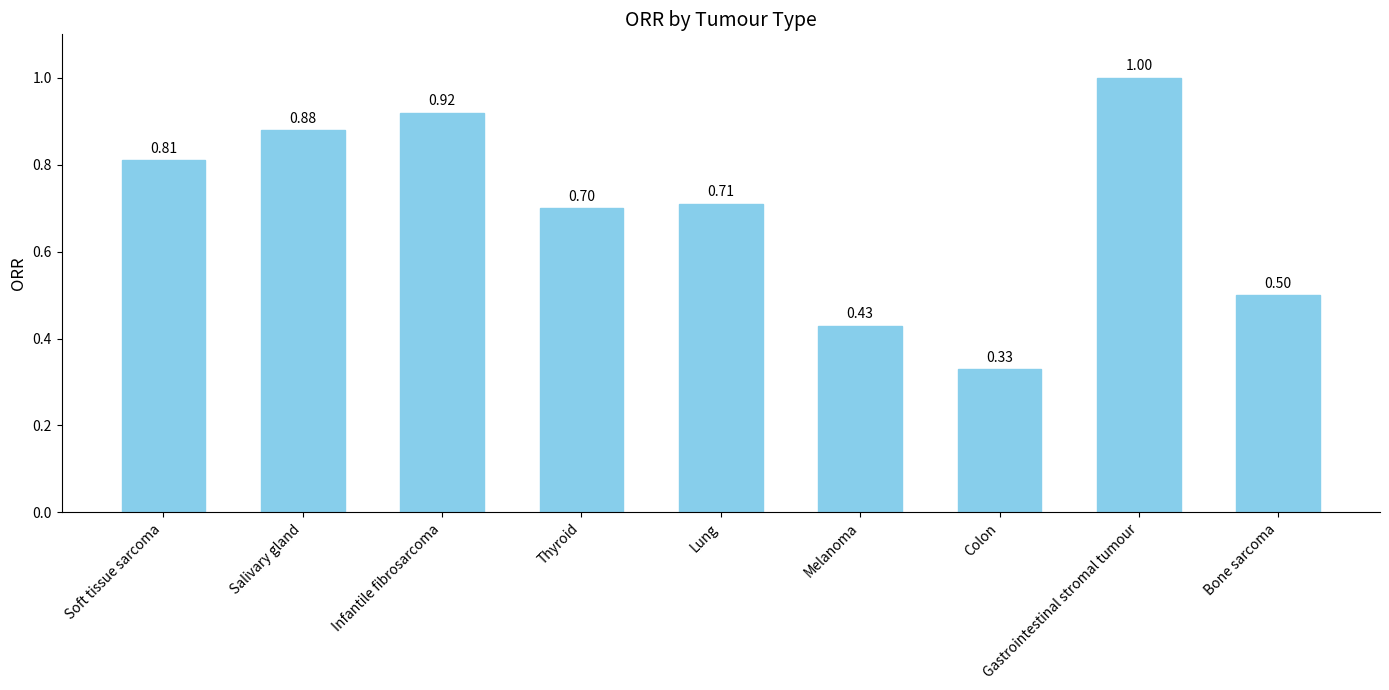

What is the greatest value displayed?

1.0